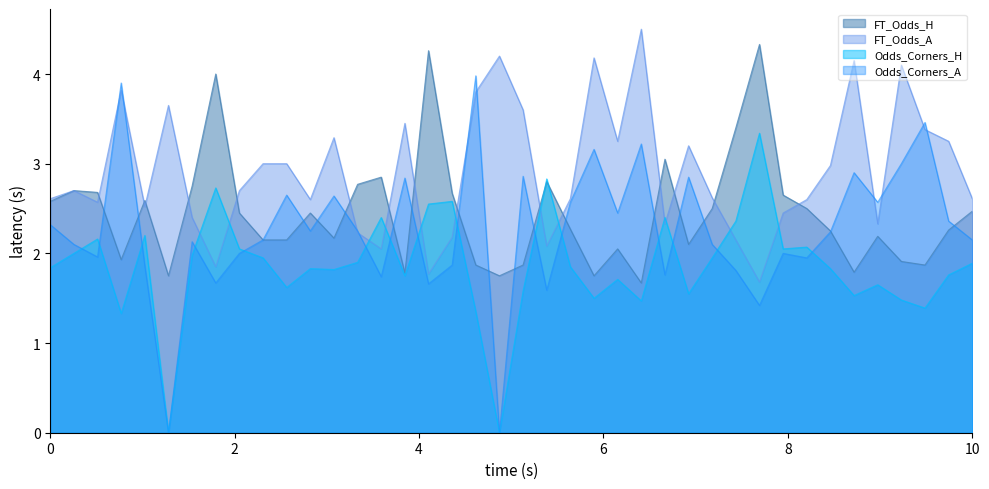

What is the sum of the FT_Odds_A values at 12 and 9?

5.3